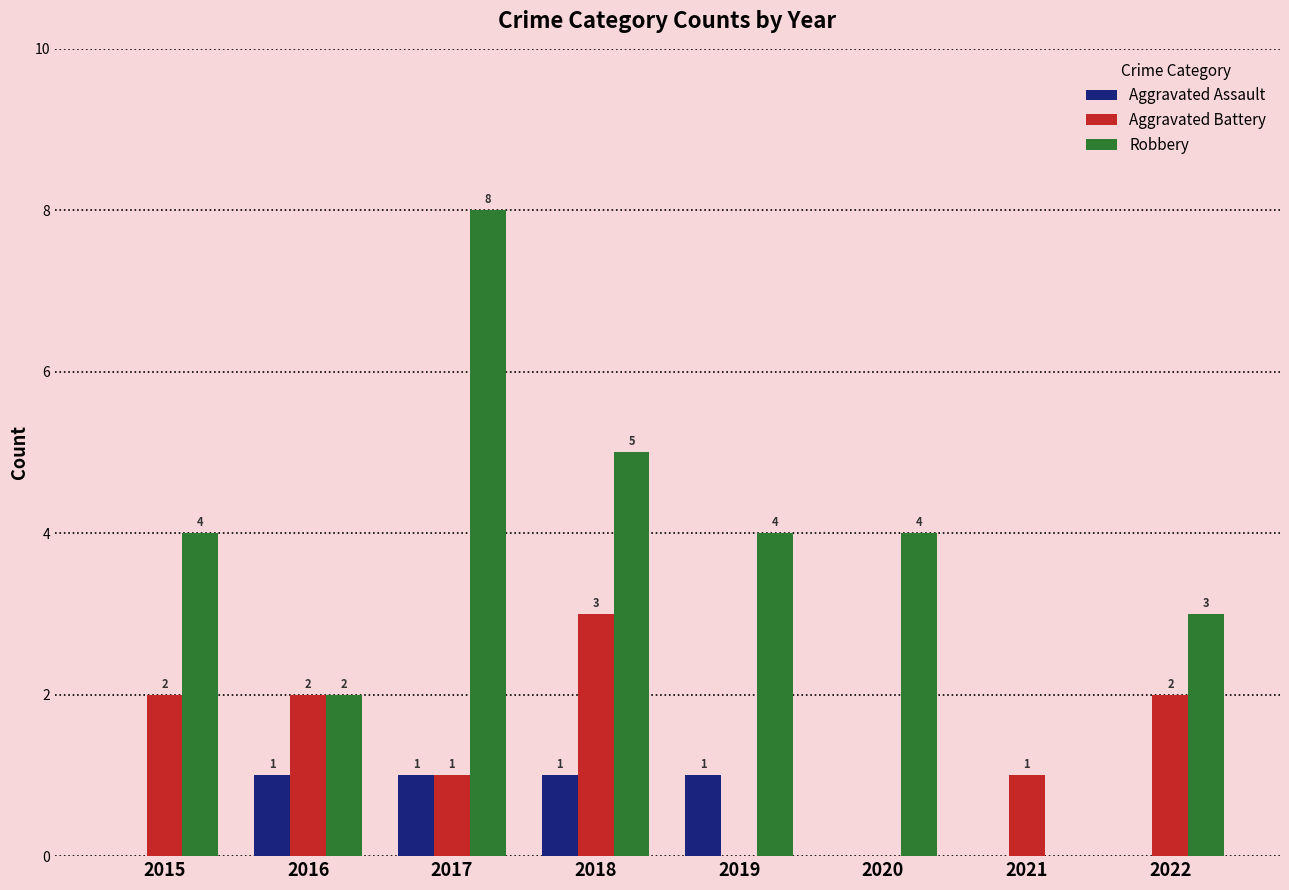

How many categories are shown in the chart?

8